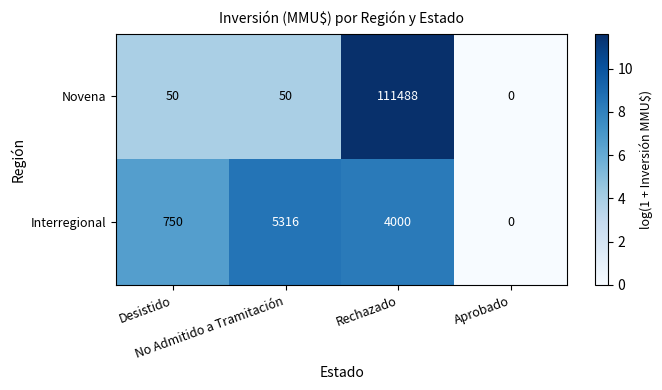

Which series changed the most between Desistido and Aprobado?

Interregional